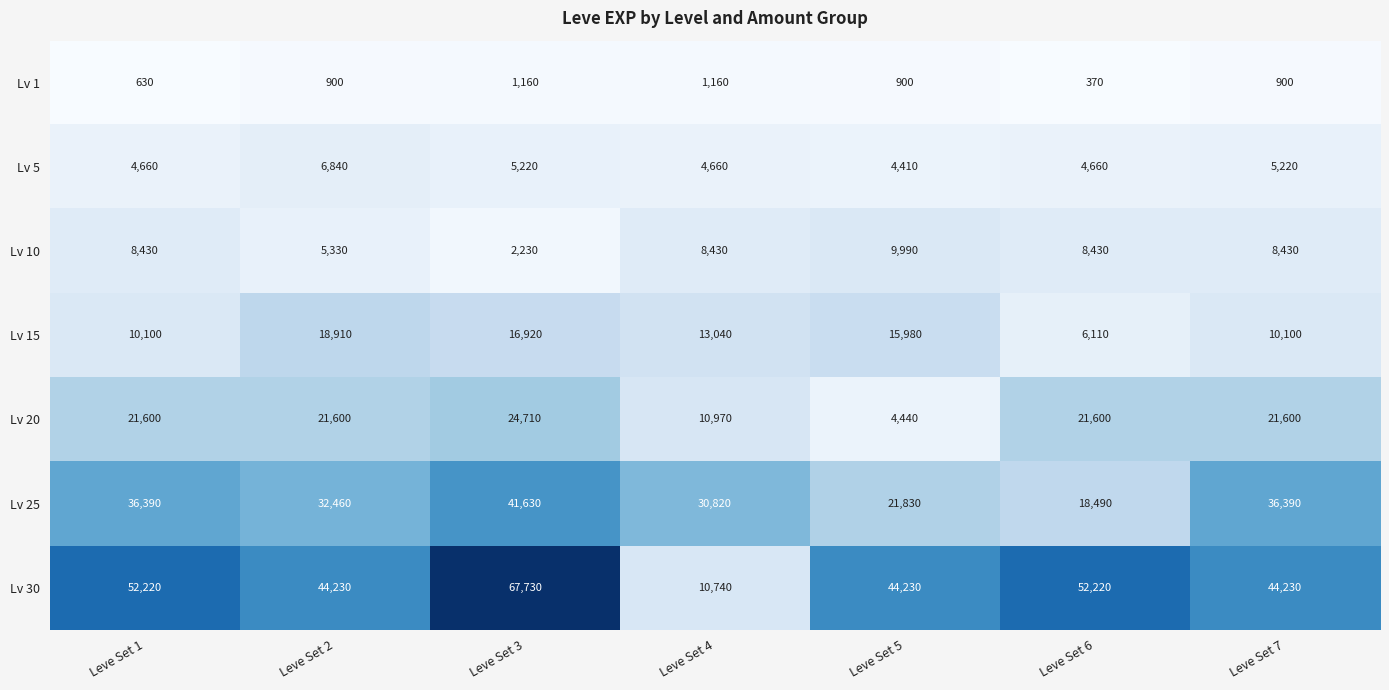

What is the difference between the Lv 20 values at Leve Set 2 and Leve Set 3?

3110